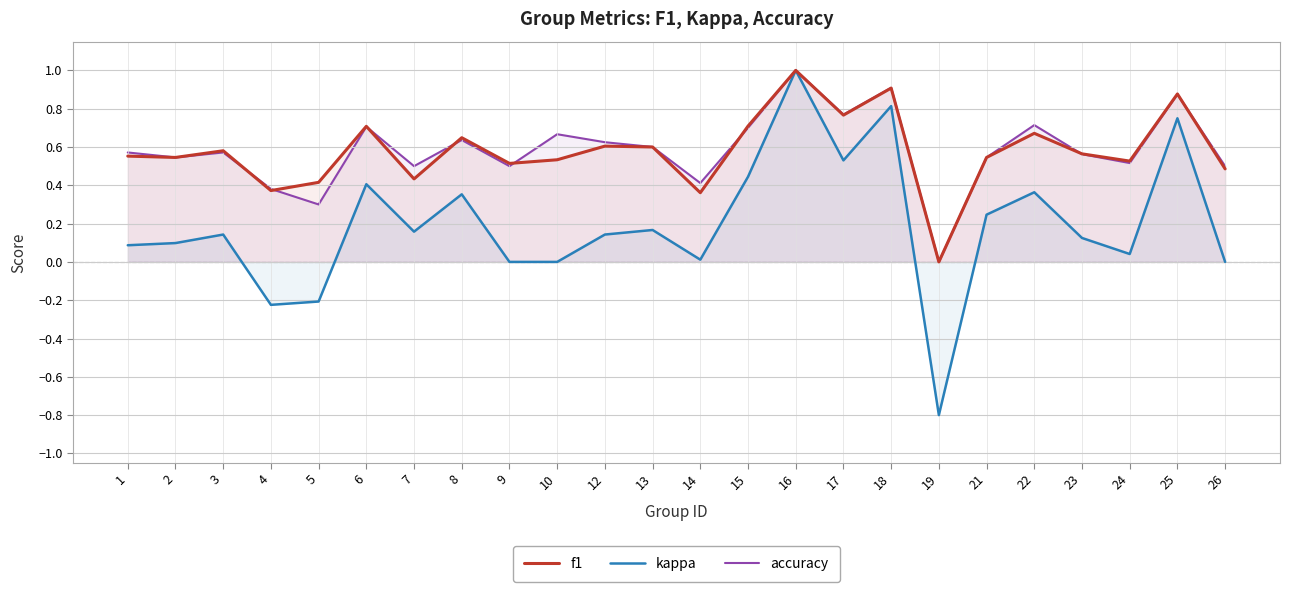

At 12, list the series in order from largest to smallest.

accuracy, f1, kappa